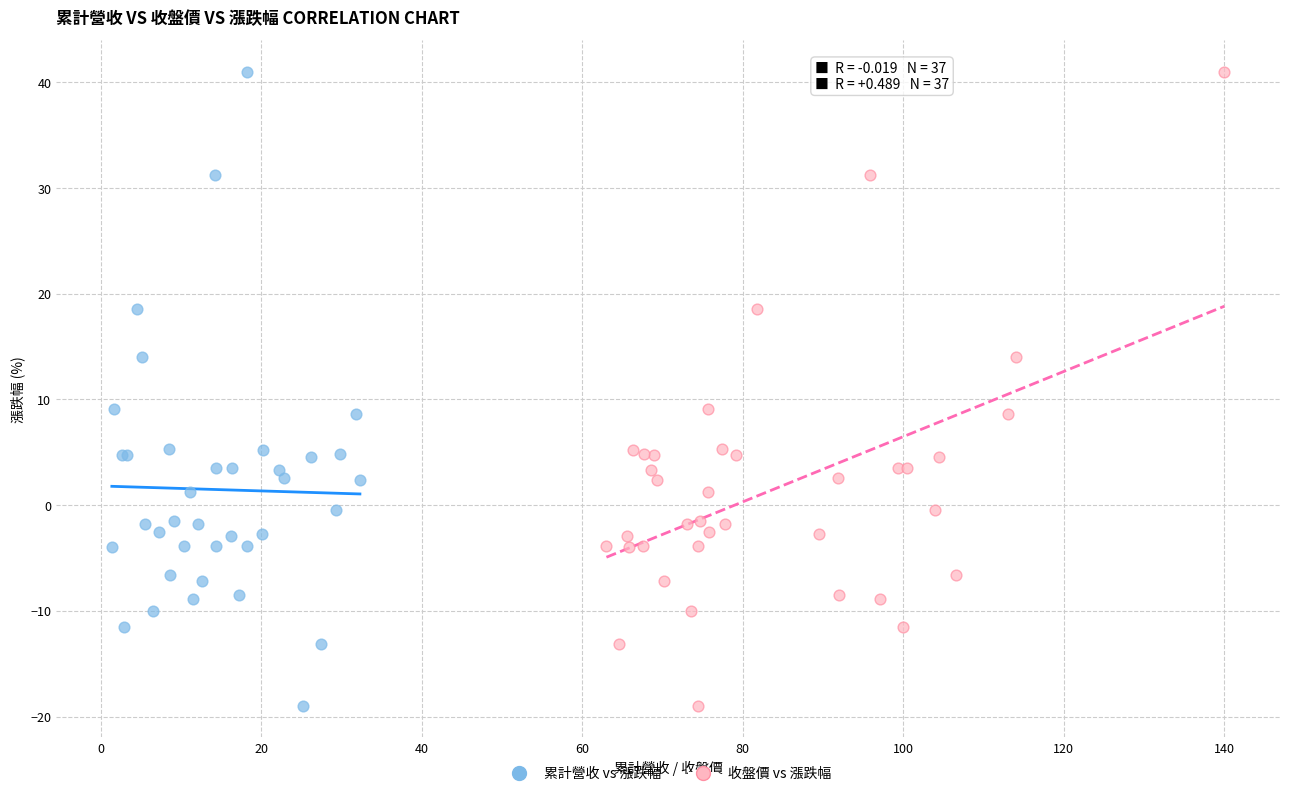

What are all the series names shown in the legend?

累計營收 vs 漲跌幅, 收盤價 vs 漲跌幅